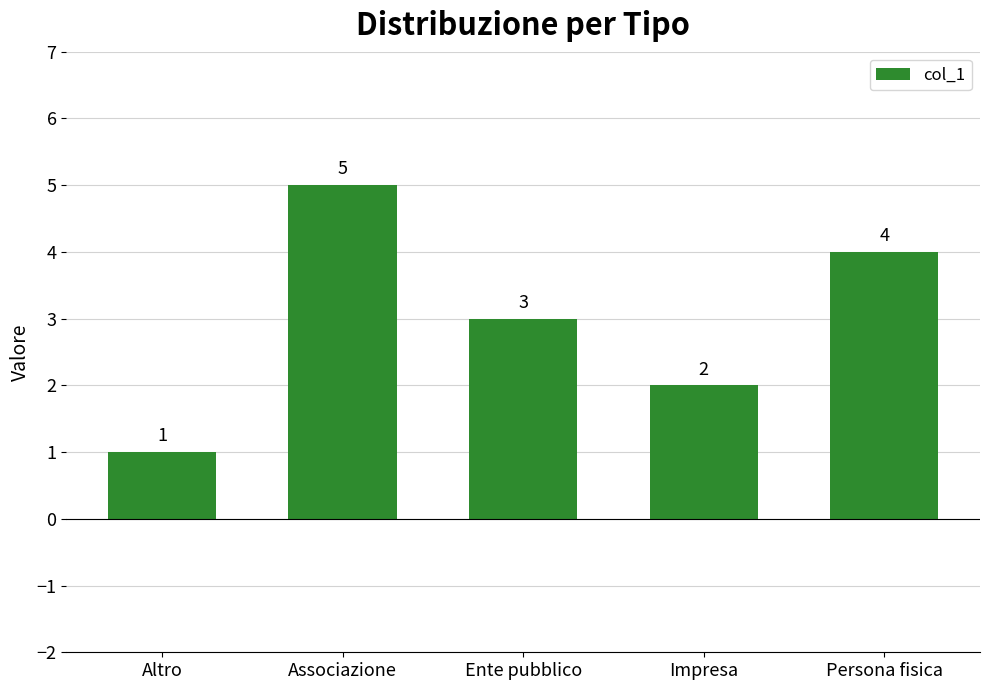

List the labels in order of value, largest first.

Associazione, Persona fisica, Ente pubblico, Impresa, Altro